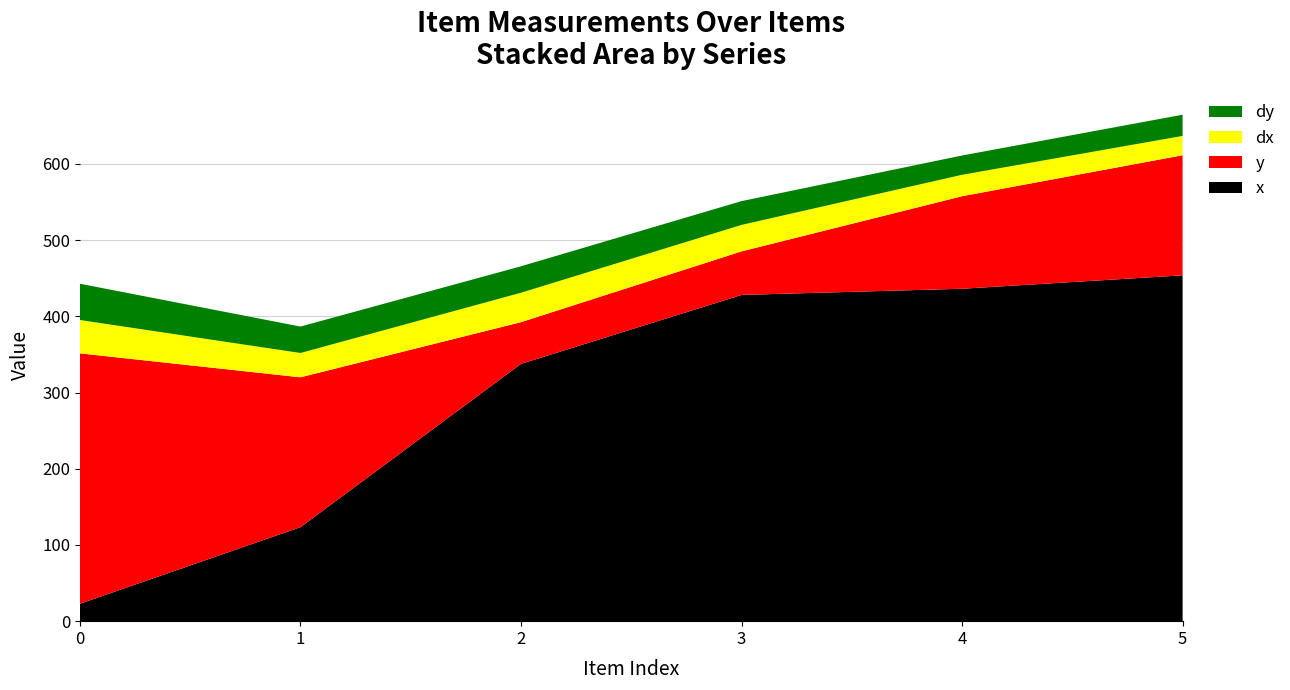

Reading left to right, transcribe all the data shown in this chart.

x: 22.9	123.3	337.6	428.1	436.2	453.8
y: 328.6	196.7	54.8	57.1	121.4	157.6
dx: 43.8	31.9	38.6	34.8	28.2	25.3
dy: 47.6	34.7	34.7	31.2	25.3	27.8